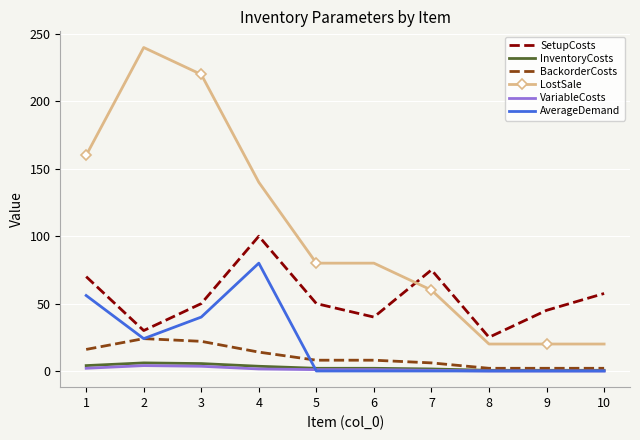

How many AverageDemand values are between 0 and 40?

8